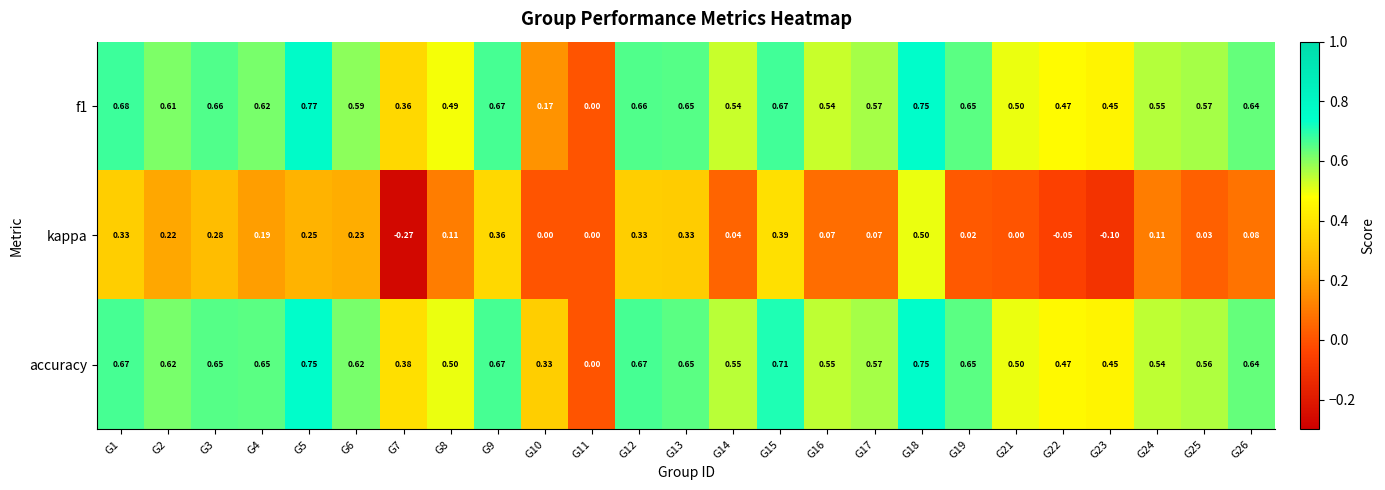

Count the number of categories in the chart.

25